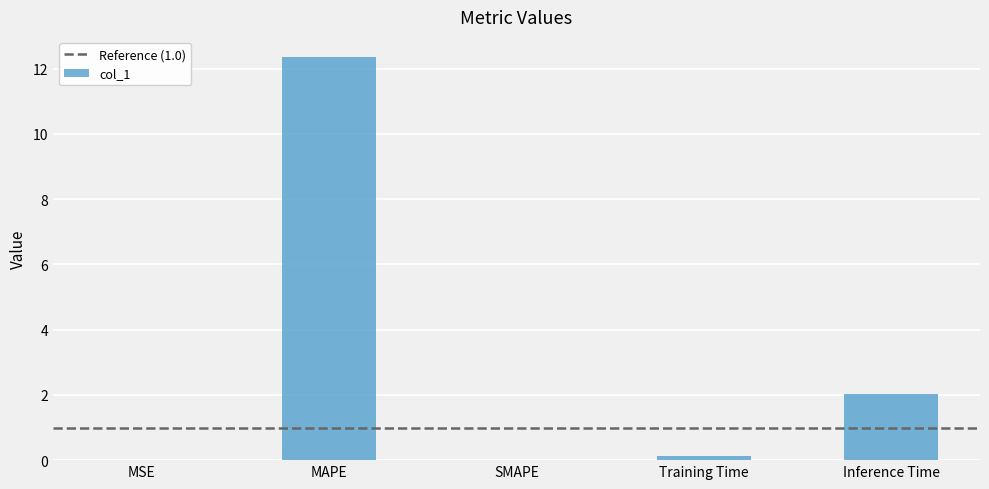

What value does the data have at Inference Time?

2.0